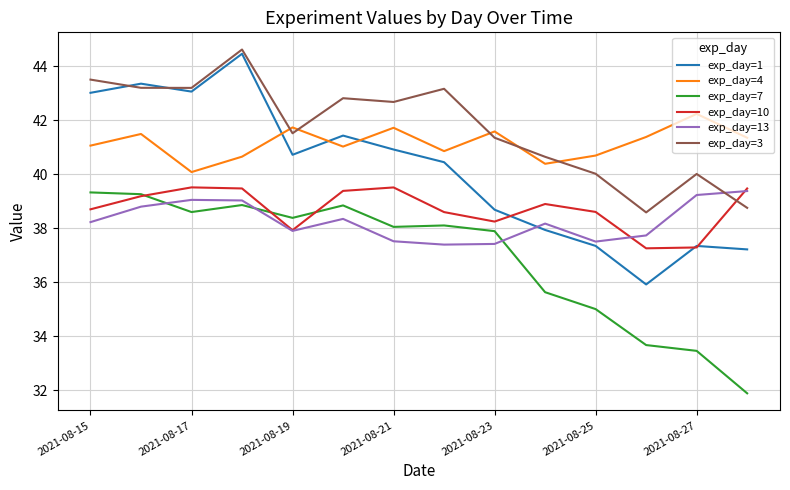

How many interior local valleys does the exp_day=4 series have?

4